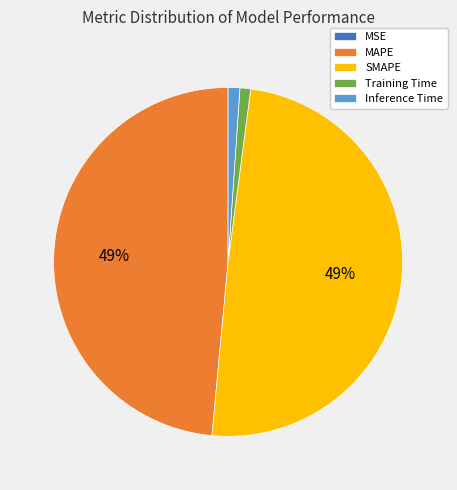

The Inference Time slice represents 1% of the pie. True or false?

True